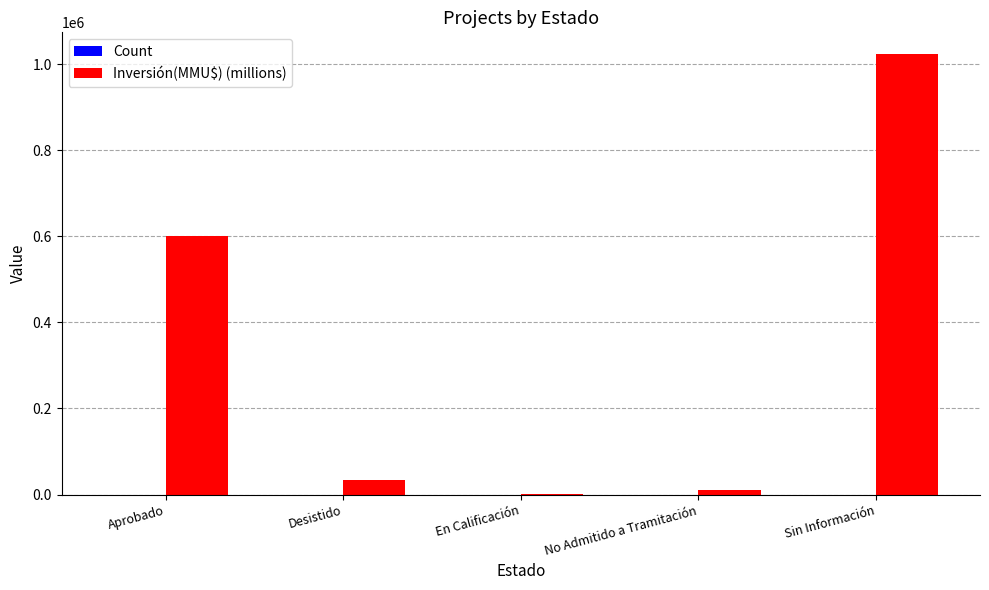

What is the greatest value displayed?

1022450